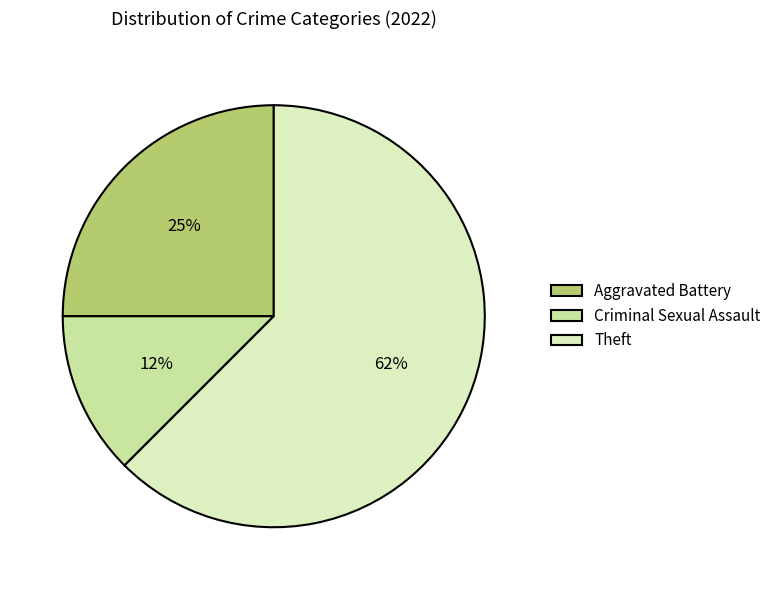

Rank the categories by value from lowest to highest.

Criminal Sexual Assault, Aggravated Battery, Theft